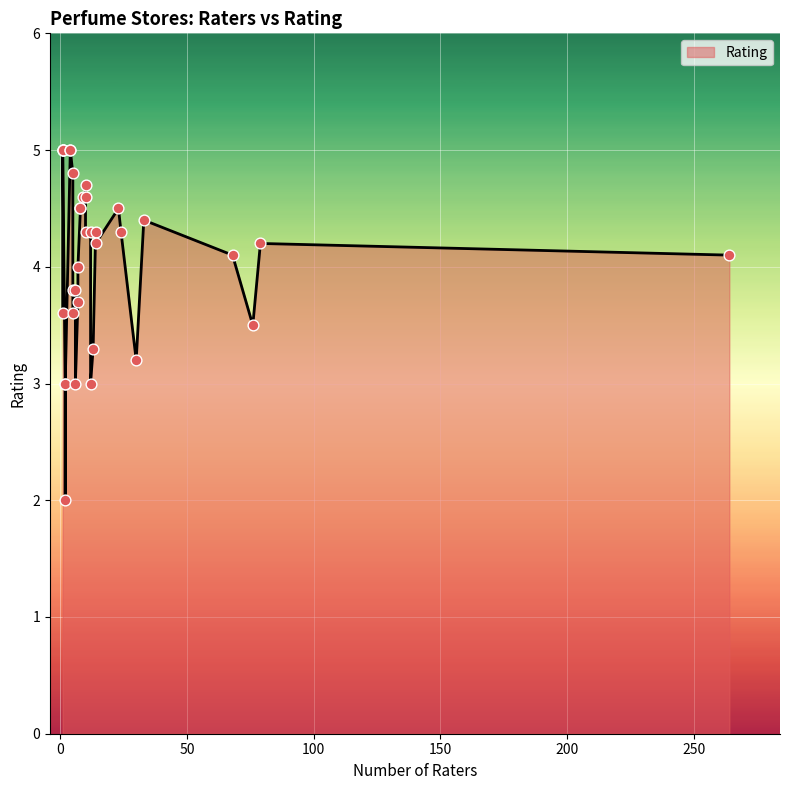

Which has a higher value, 79 or 10?

10